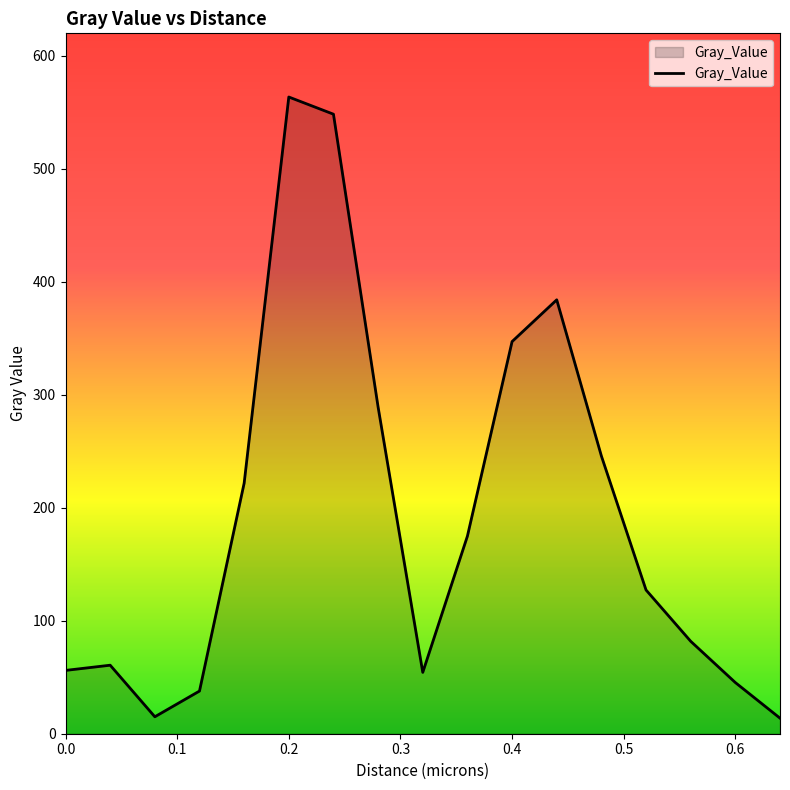

Count the number of values greater than 127.

9